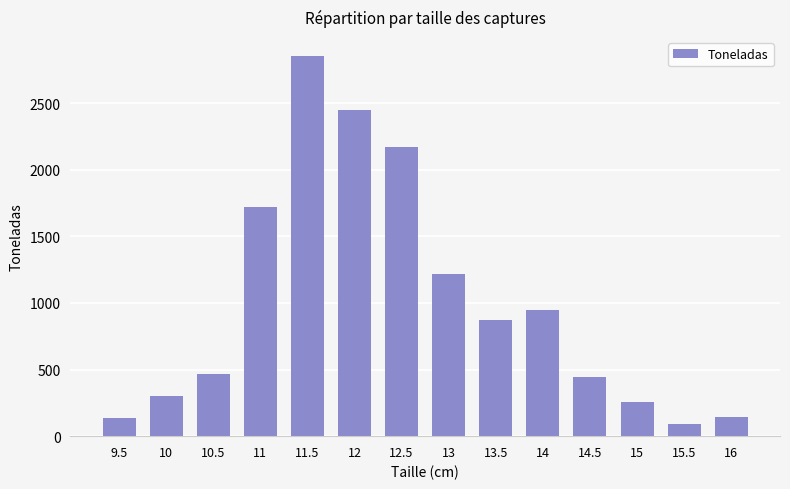

What is the maximum value shown in the chart?

2854